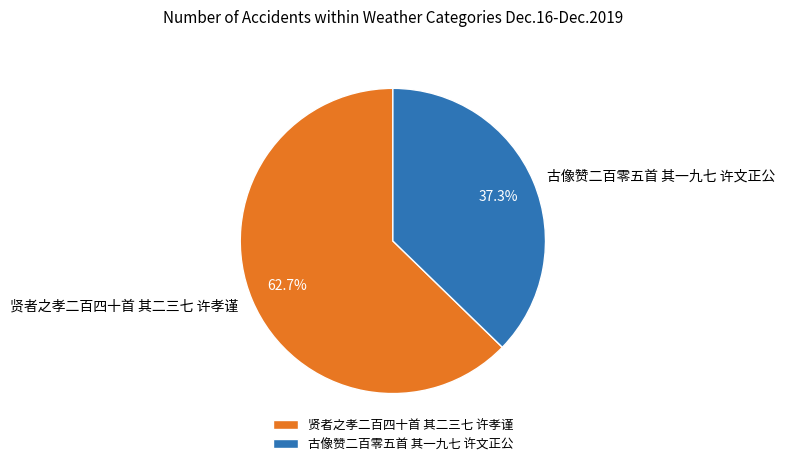

What is the smallest slice in the pie chart?

古像赞二百零五首 其一九七 许文正公